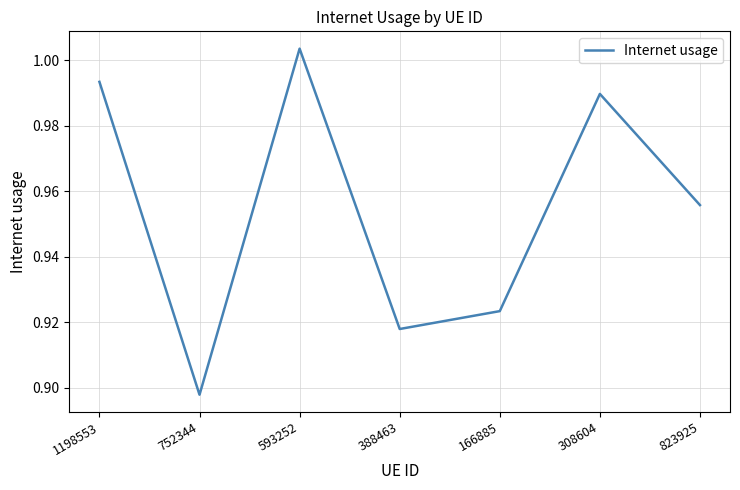

Which label corresponds to the smallest value in the chart?

752344